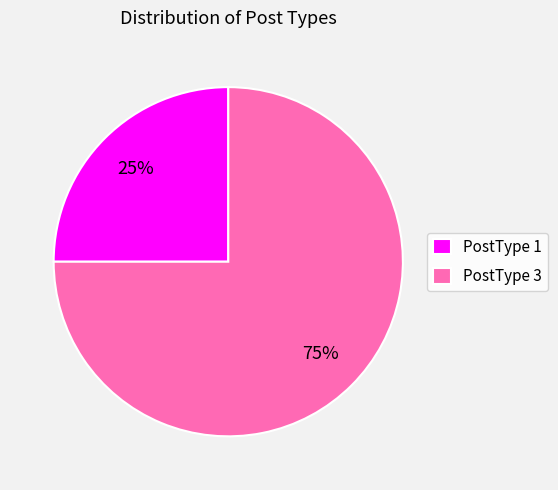

What is the ratio of the value at PostType 3 to the value at PostType 1?

3.0